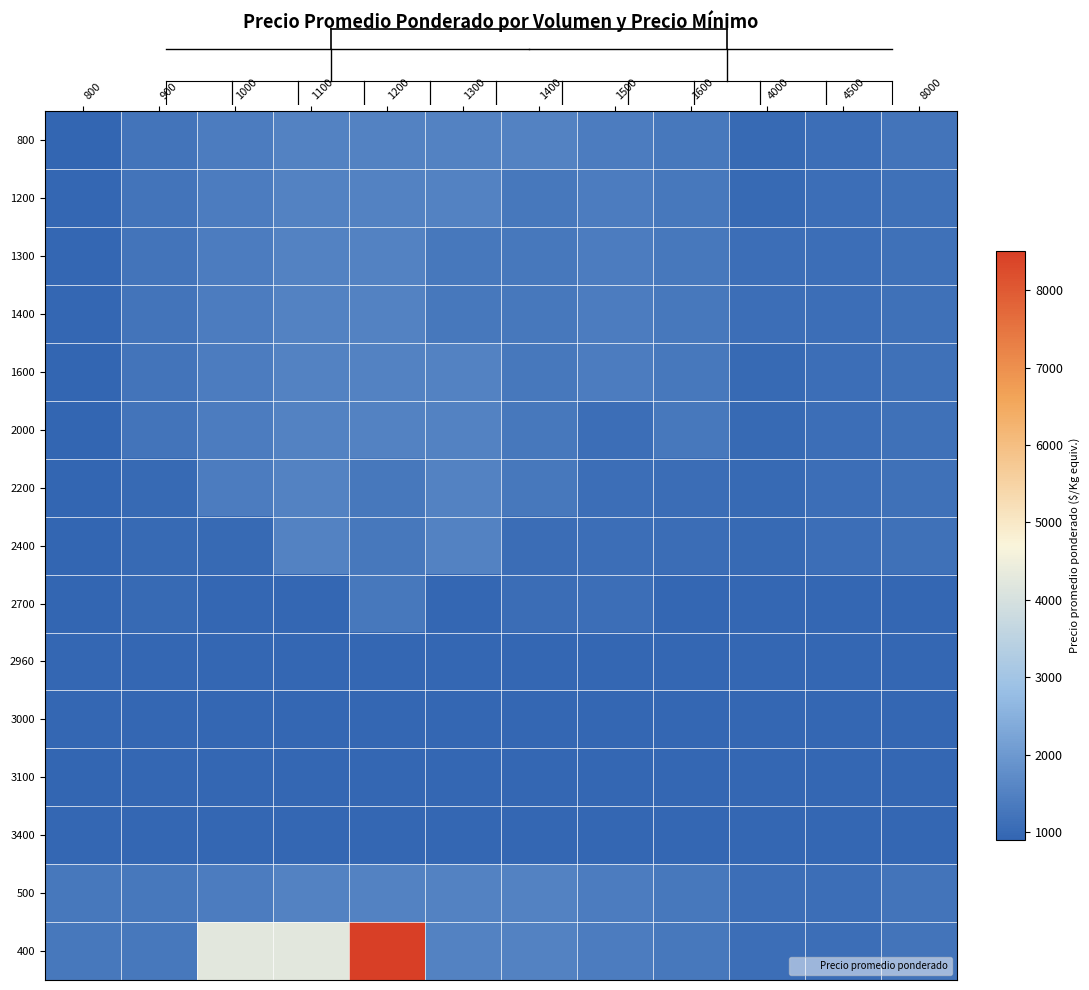

Which series has the widest spread of values?

400